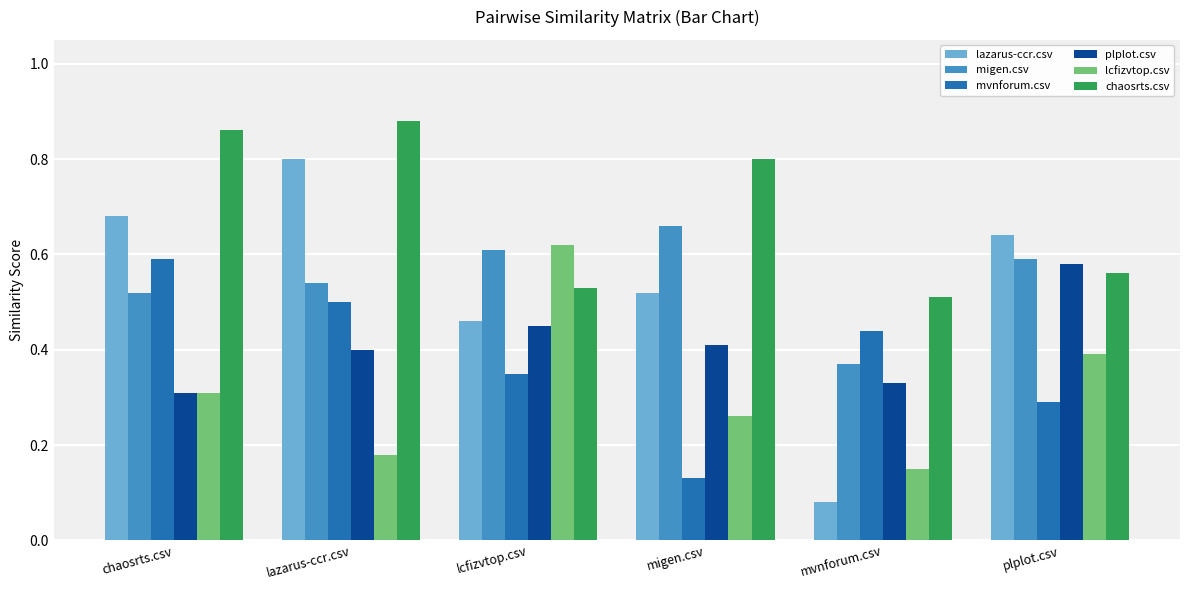

Is it true that lcfizvtop.csv equals 1.0 at lcfizvtop.csv?

False